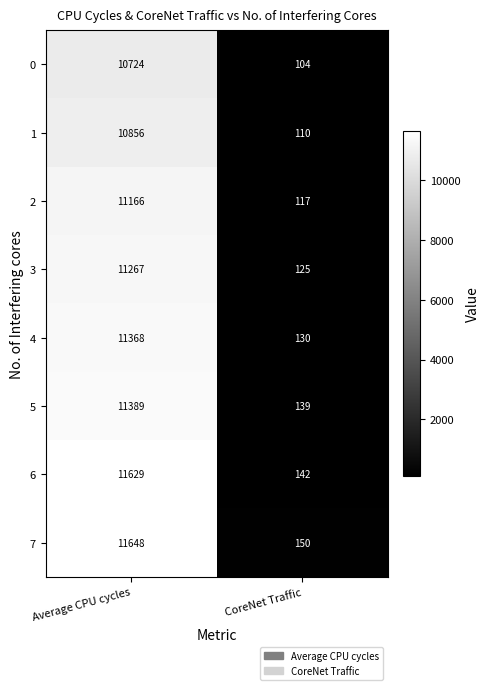

True or false: 7 has a value of 102 at CoreNet Traffic.

False